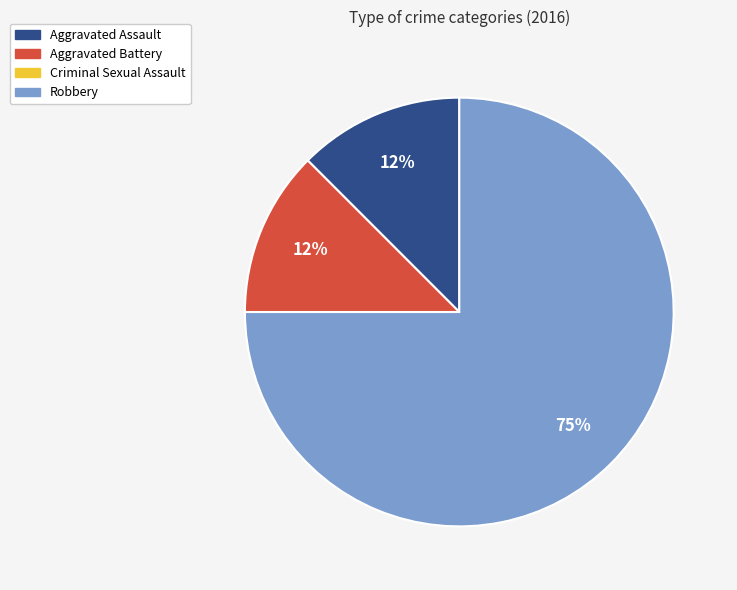

Do Aggravated Battery and Aggravated Assault together represent more than half of the pie?

No